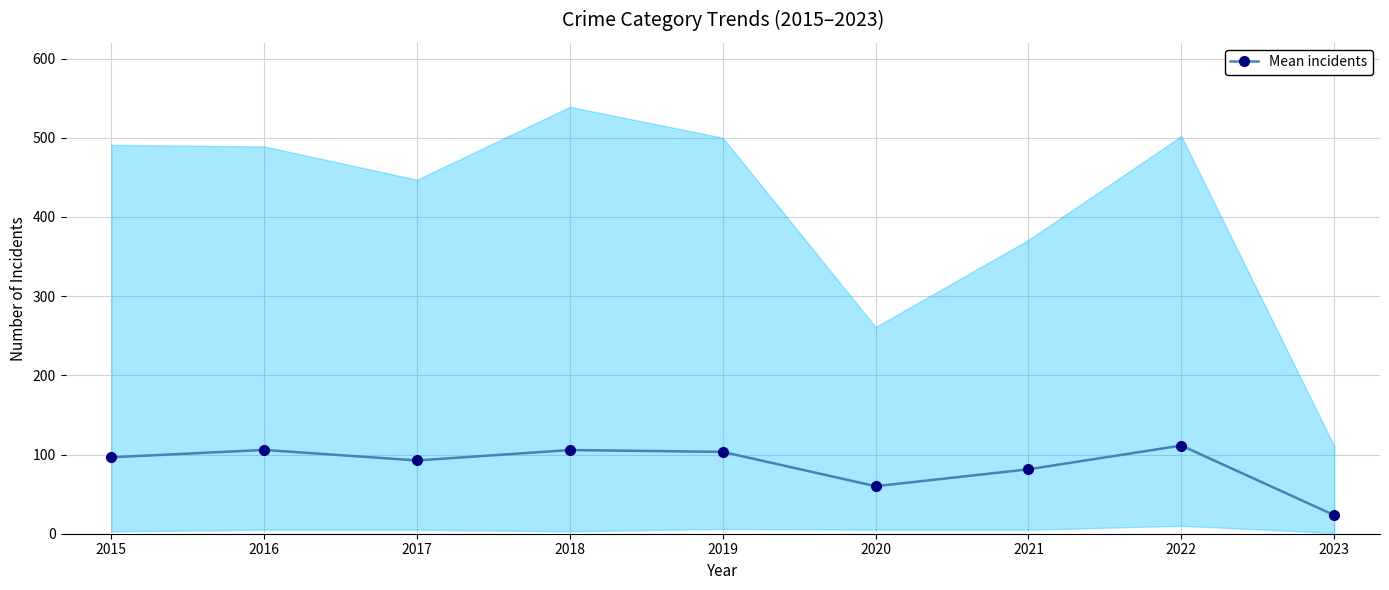

List the labels in order of value, smallest first.

2023, 2020, 2021, 2017, 2015, 2019, 2018, 2016, 2022